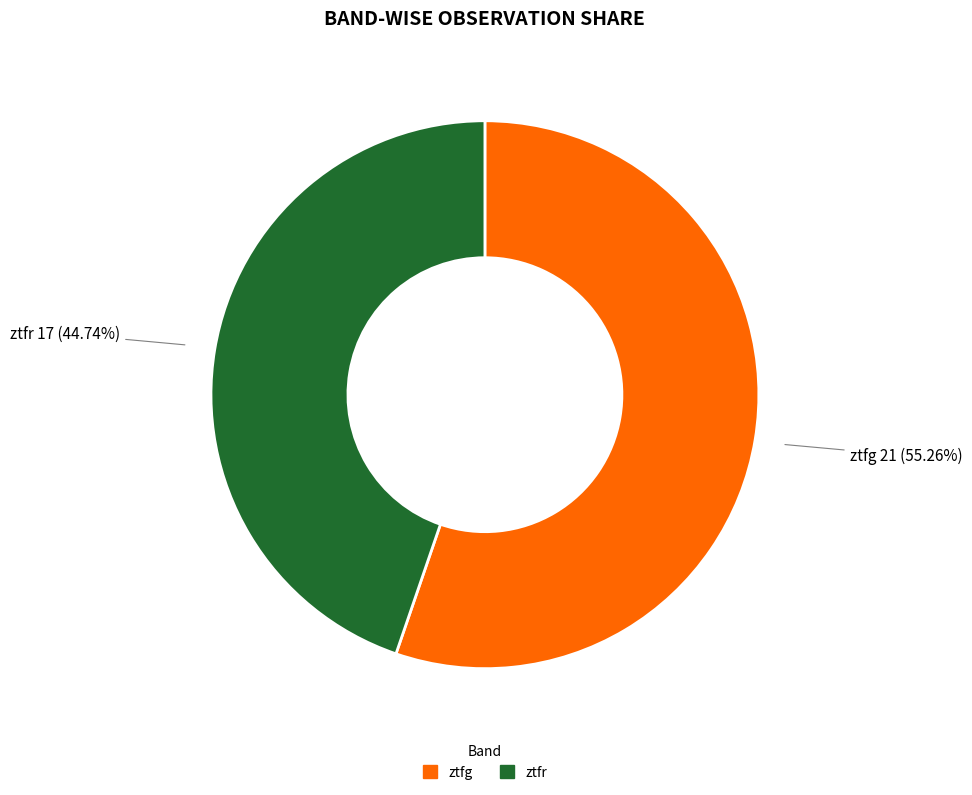

To the nearest percent, what percentage of the pie is ztfr?

45%